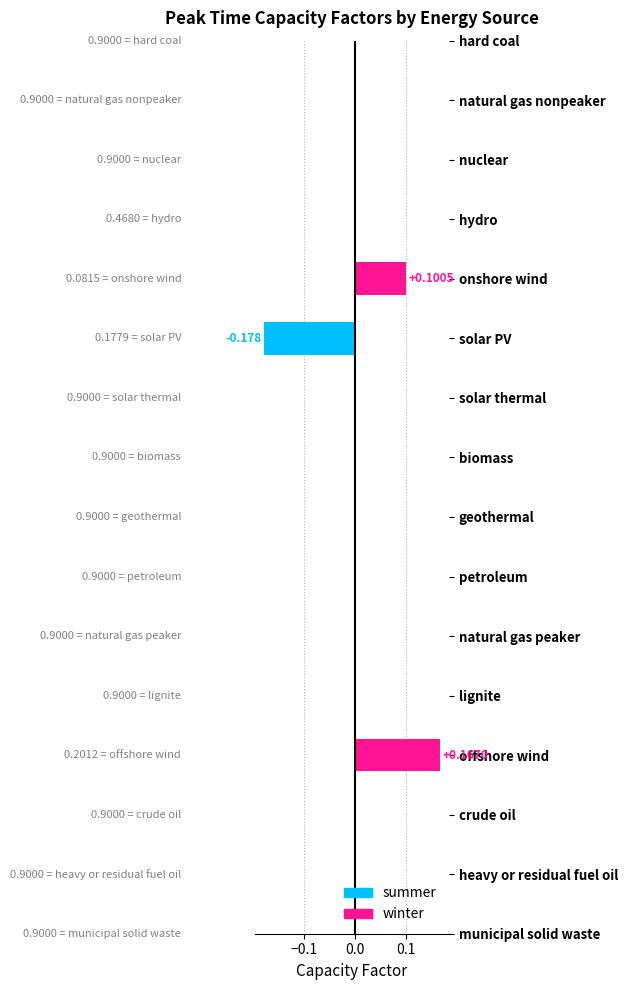

How many data points does each series have?

16